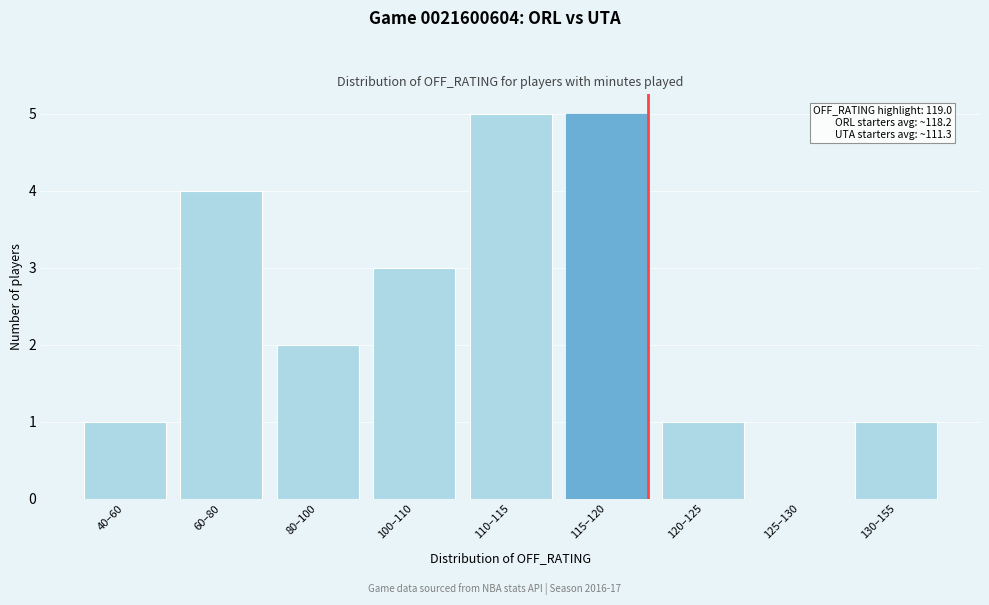

Reading right to left, what are all the values shown in this chart?

130–155=1	125–130=0	120–125=1	115–120=5	110–115=5	100–110=3	80–100=2	60–80=4	40–60=1